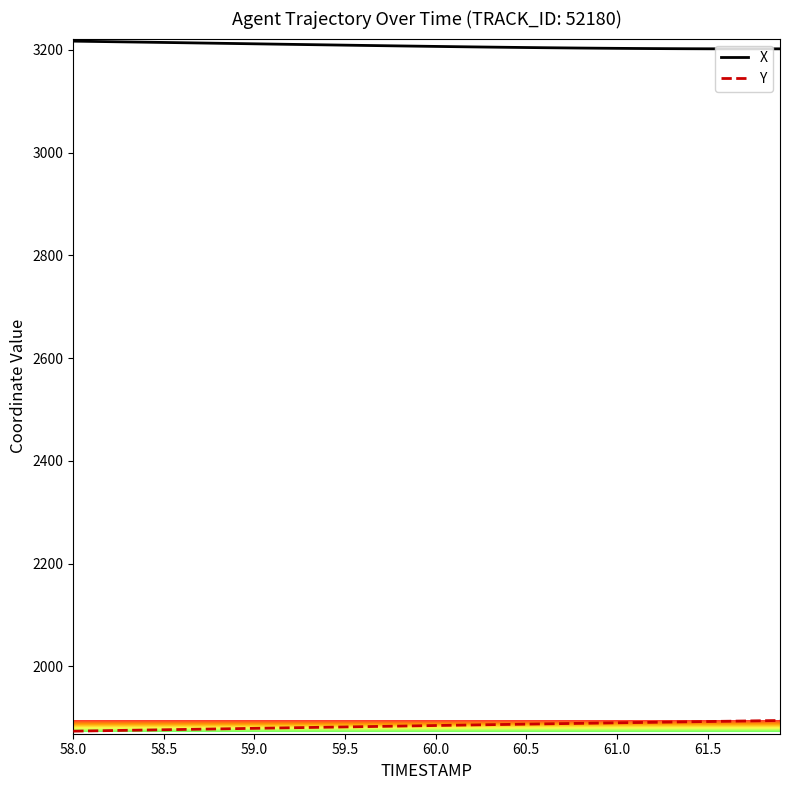

What is the sum of all X values?

128319.2